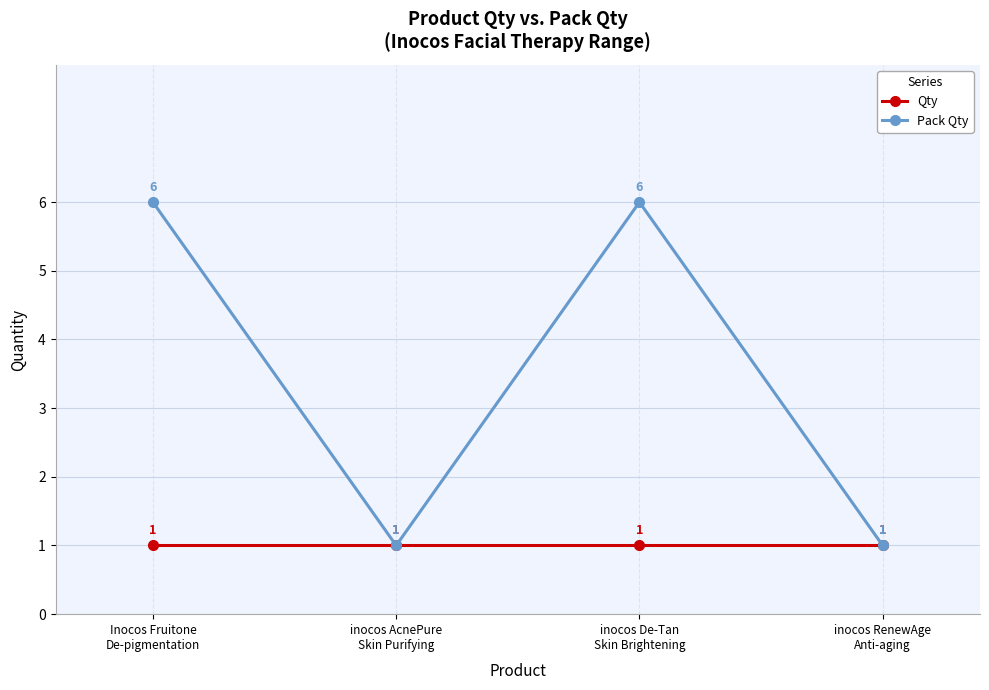

What is the highest value of the Pack Qty series?

6